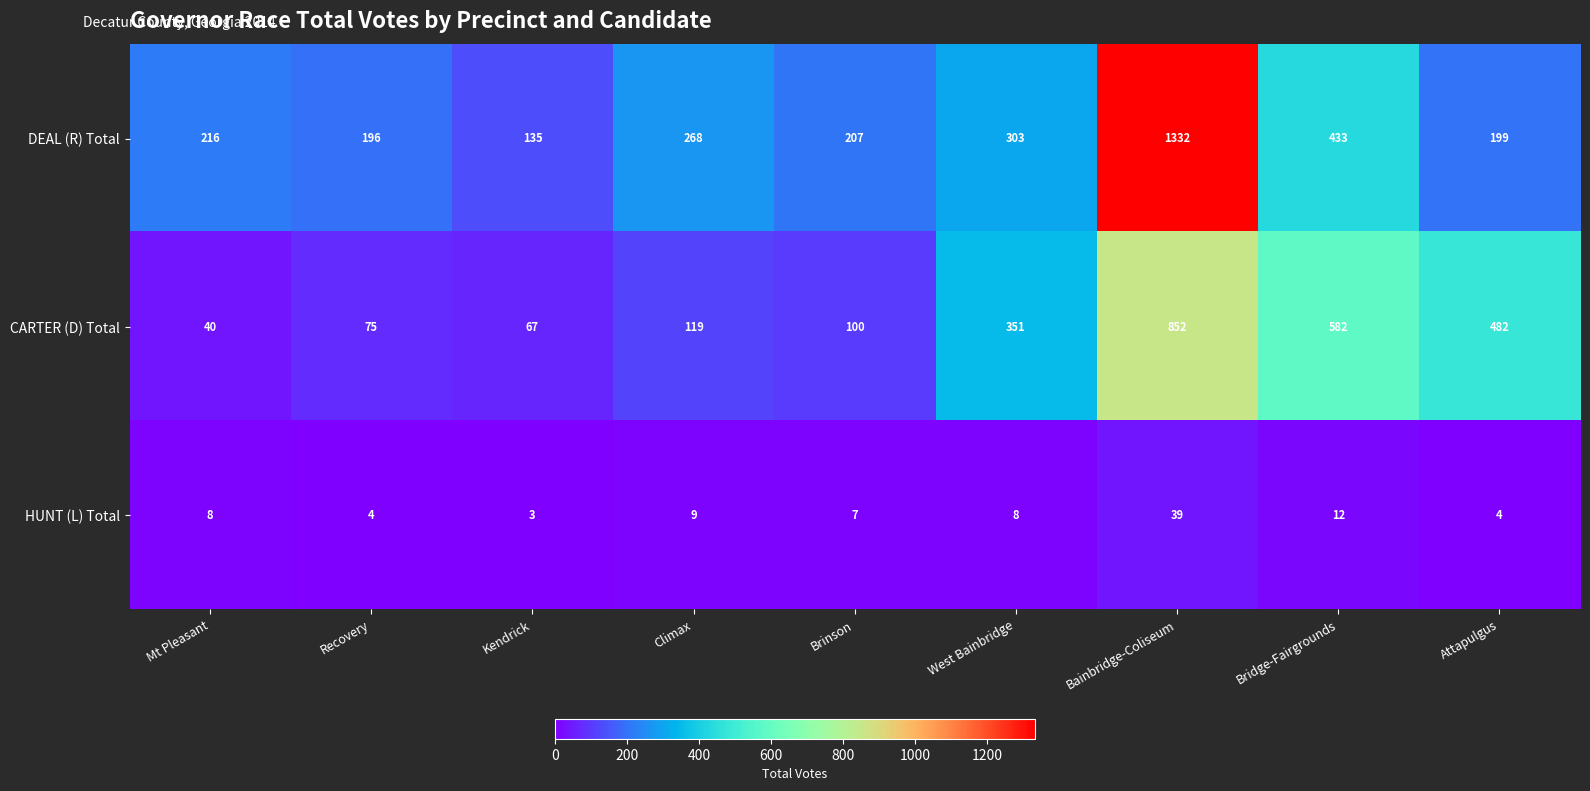

Where is CARTER (D) Total nearest to the value 446?

Attapulgus